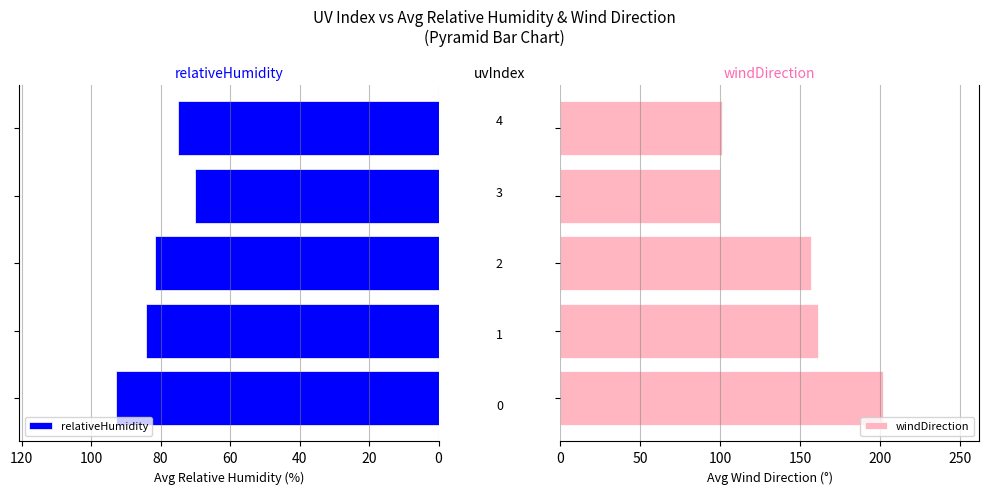

List the series in order of their peak value, lowest first.

relativeHumidity, windDirection